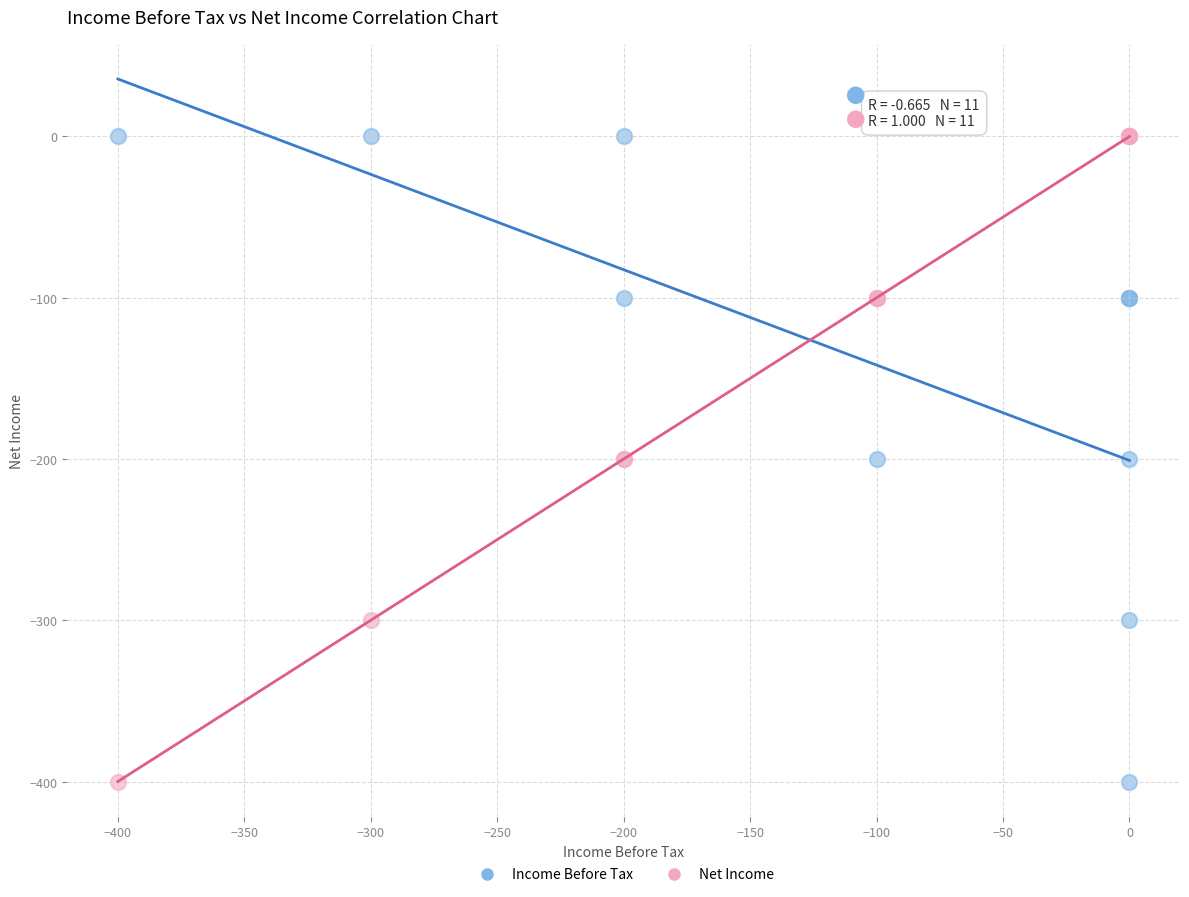

What are all the series names shown in the legend?

Income Before Tax, Net Income